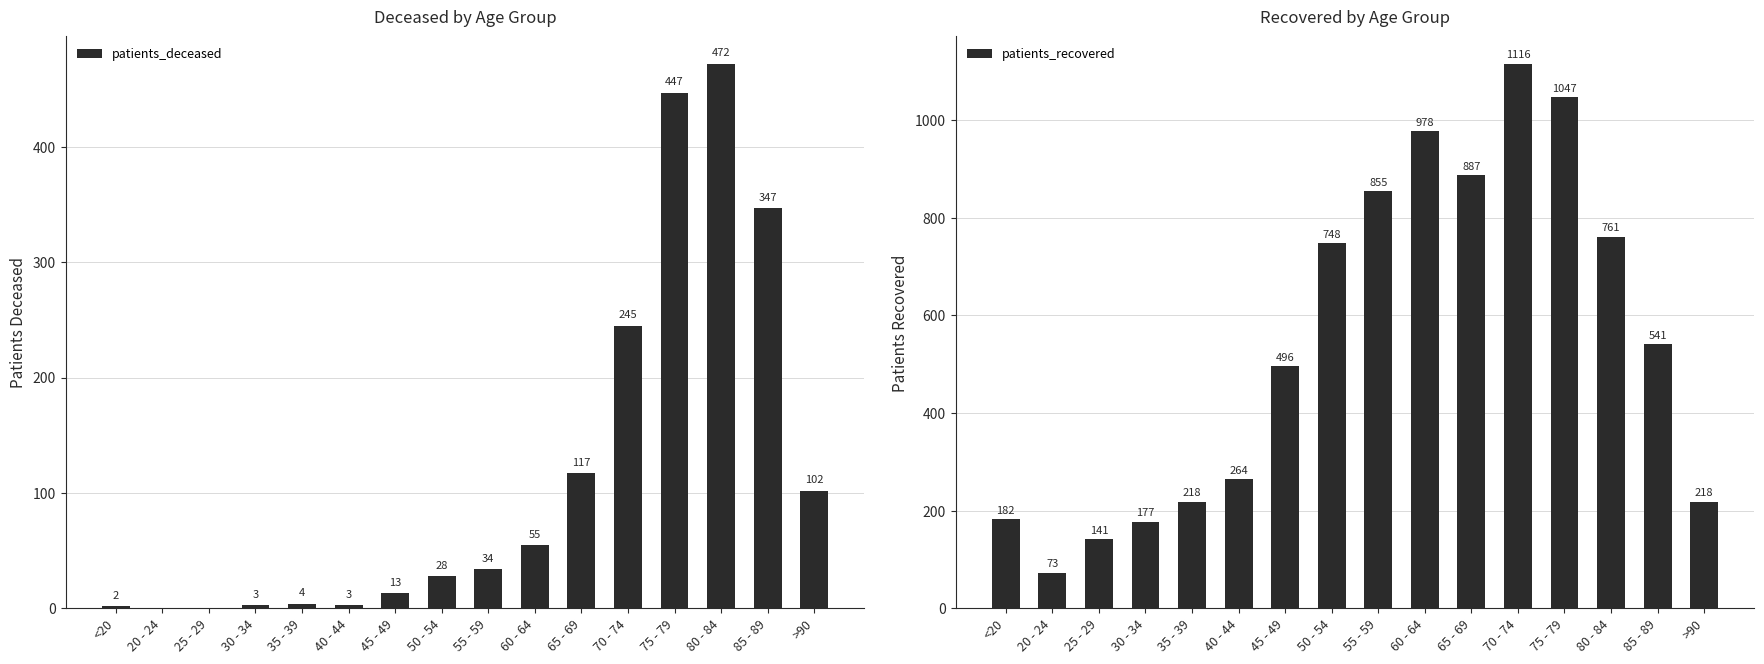

Is it true that patients_recovered equals 978 at 60 - 64?

True